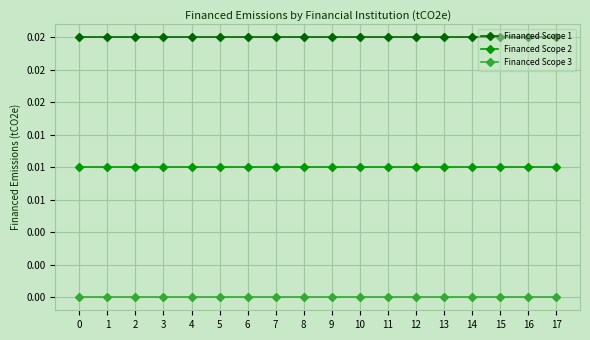

What are all the series names shown in the legend?

Financed Scope 1, Financed Scope 2, Financed Scope 3